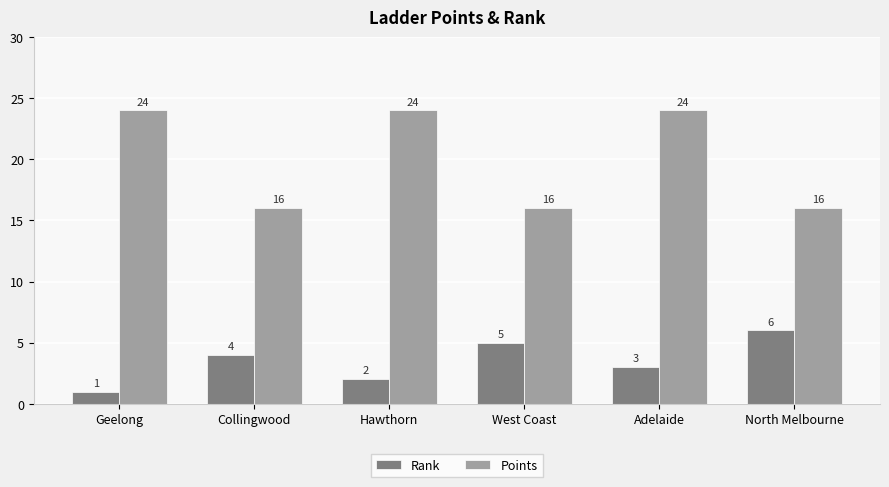

What is the approximate value of Rank at Geelong?

1